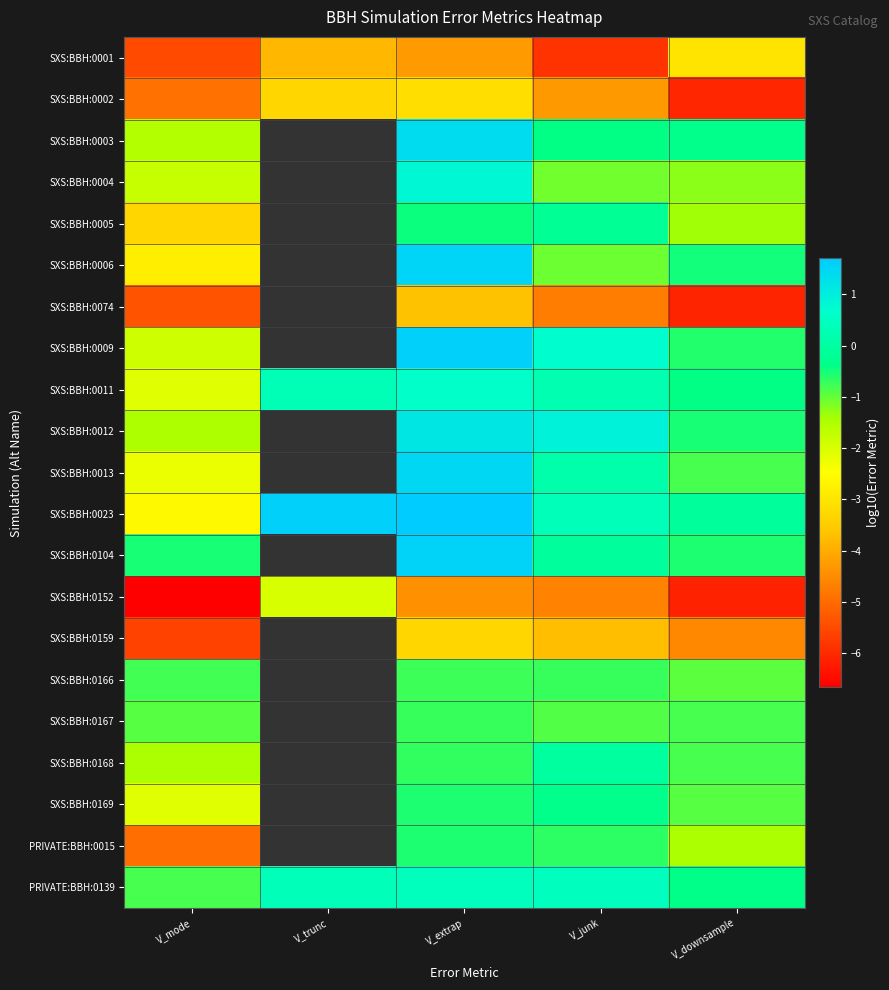

Where does the SXS:BBH:0011 series first go above 0?

V_trunc